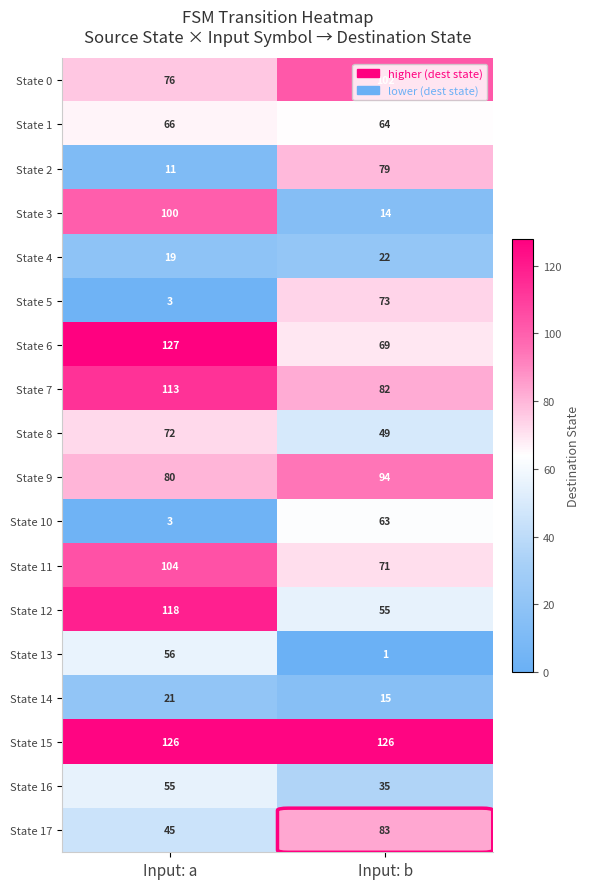

Read the State 13 value at Input: a, to the nearest 10.

60